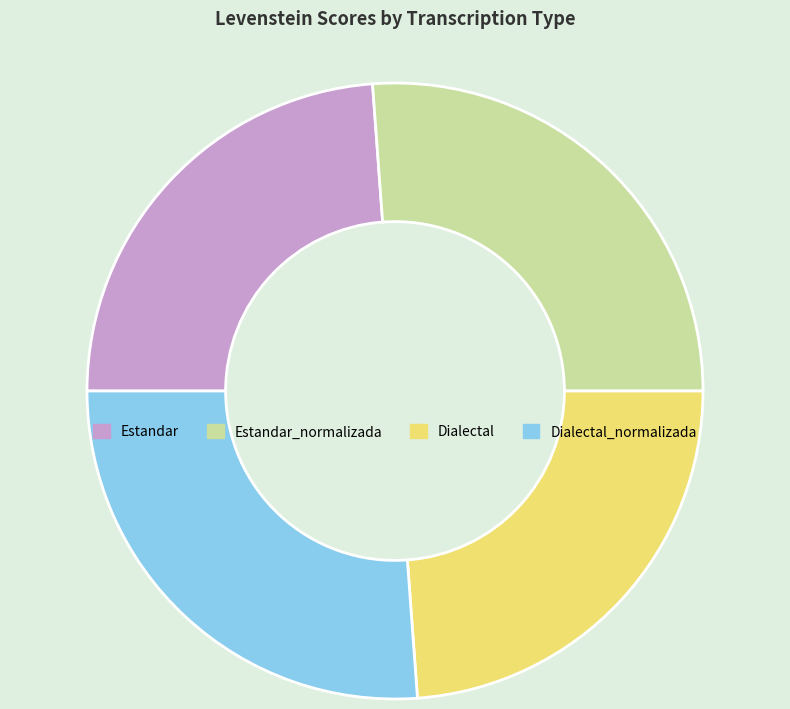

Combined, do Dialectal_normalizada and Estandar_normalizada account for over 50%?

Yes